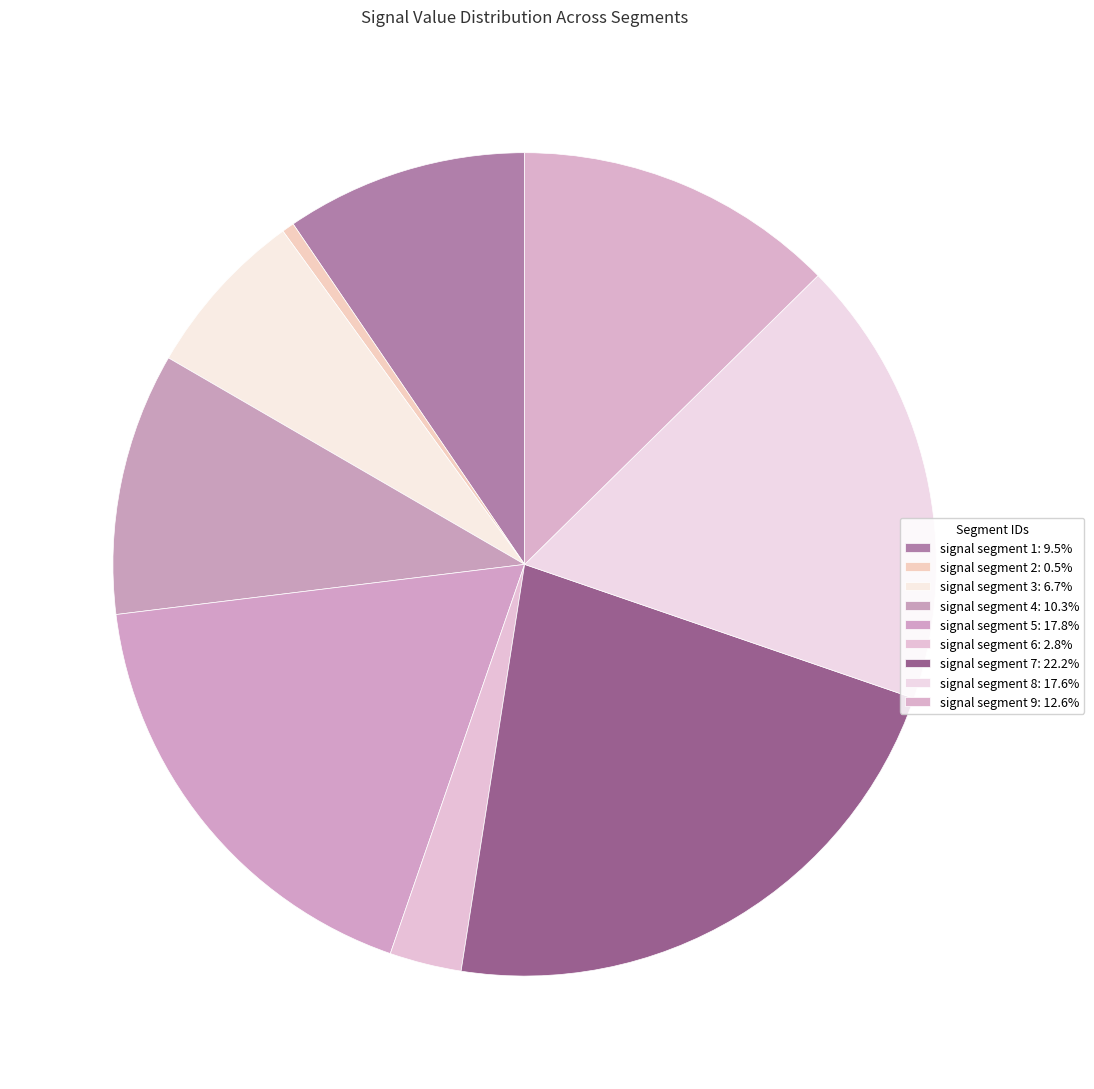

To the nearest percent, what percentage of the pie is signal segment 3?

7%